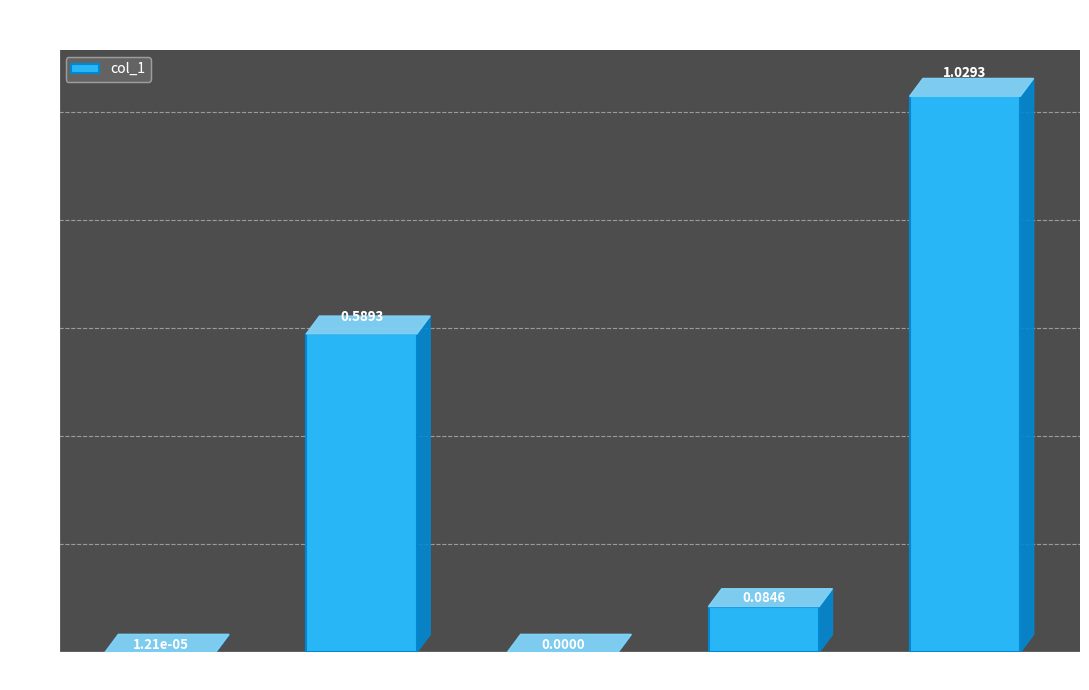

What is the change in value from MAPE to Training Time?

-0.5